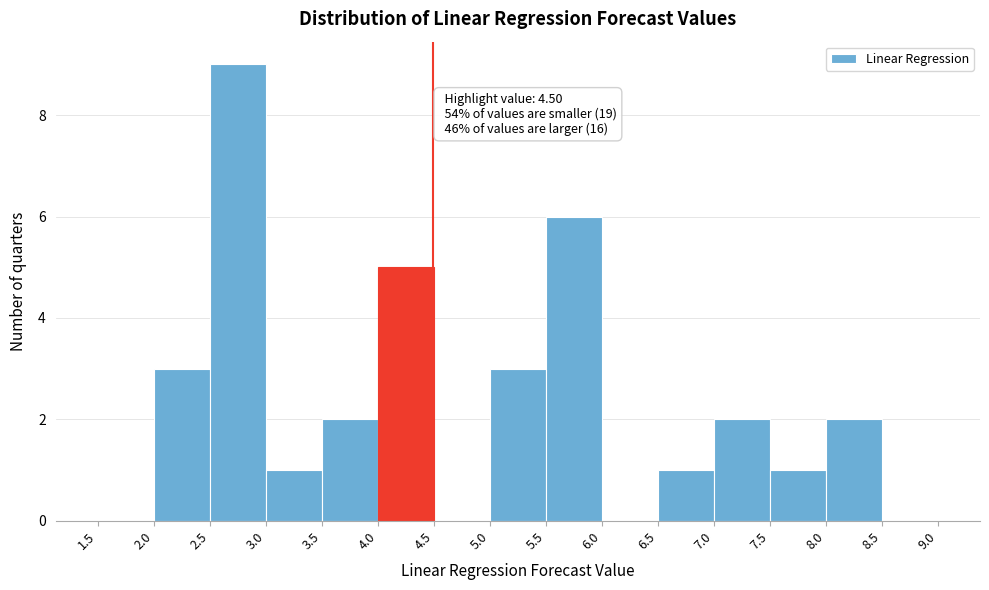

Which range on the x-axis has the tallest bar?

2.5 to 3.0